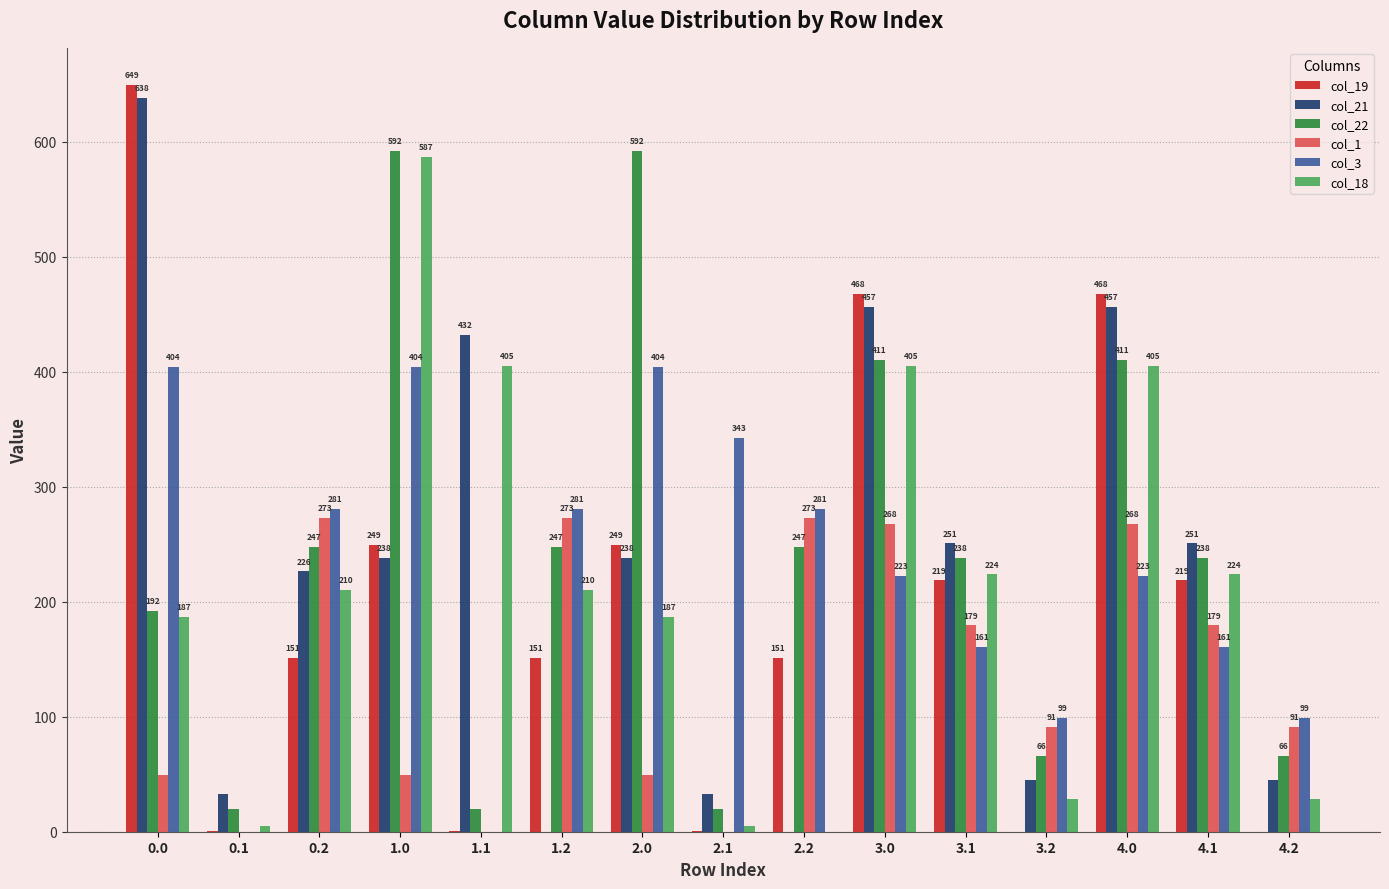

Read the col_21 value at 4.0.

456.7